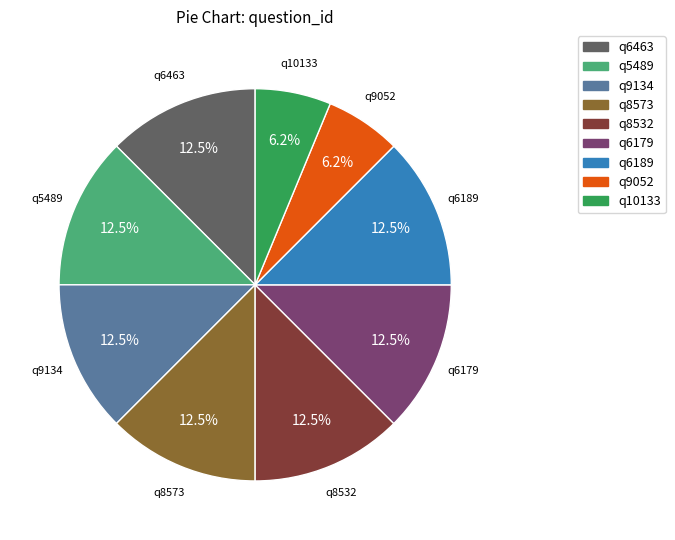

To the nearest percent, what is the average slice percentage?

11%